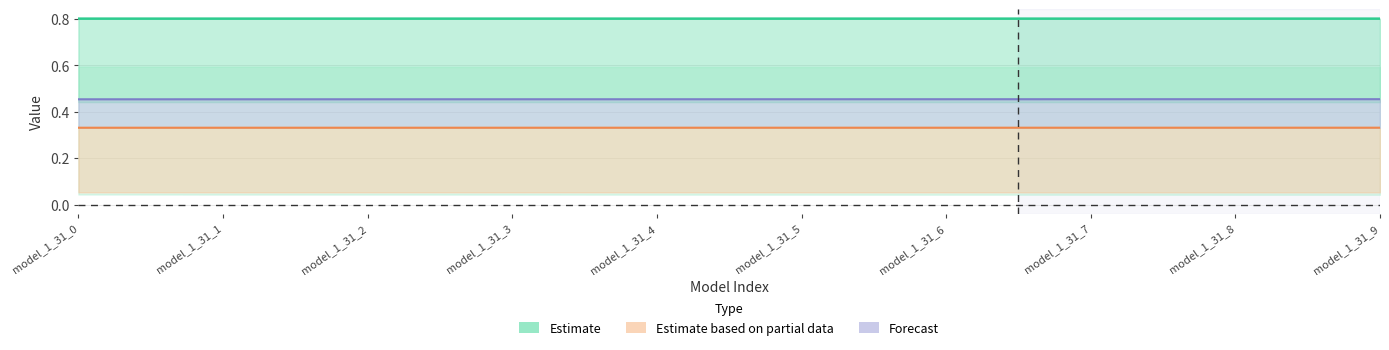

Reading right to left, transcribe all the data shown in this chart.

Estimate: model_1_31_9=0.8	model_1_31_8=0.8	model_1_31_7=0.8	model_1_31_6=0.8	model_1_31_5=0.8	model_1_31_4=0.8	model_1_31_3=0.8	model_1_31_2=0.8	model_1_31_1=0.8	model_1_31_0=0.8
Estimate based on partial data: model_1_31_9=0.3	model_1_31_8=0.3	model_1_31_7=0.3	model_1_31_6=0.3	model_1_31_5=0.3	model_1_31_4=0.3	model_1_31_3=0.3	model_1_31_2=0.3	model_1_31_1=0.3	model_1_31_0=0.3
Forecast: model_1_31_9=0.5	model_1_31_8=0.5	model_1_31_7=0.5	model_1_31_6=0.5	model_1_31_5=0.5	model_1_31_4=0.5	model_1_31_3=0.5	model_1_31_2=0.5	model_1_31_1=0.5	model_1_31_0=0.5